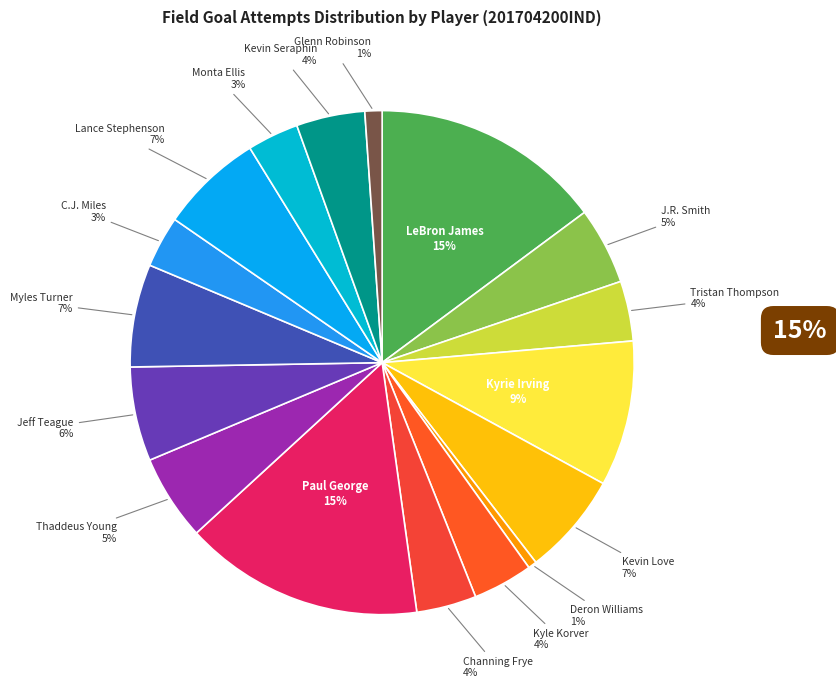

Count the number of slices in the pie.

17